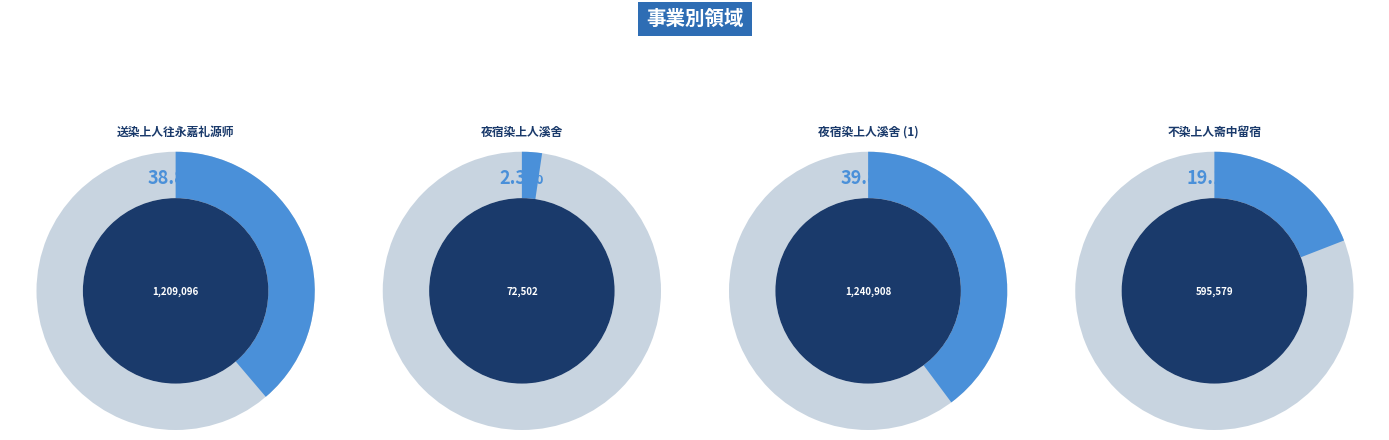

Combined, do 夜宿染上人溪舍 and 不染上人斋中留宿 account for over 50%?

Yes